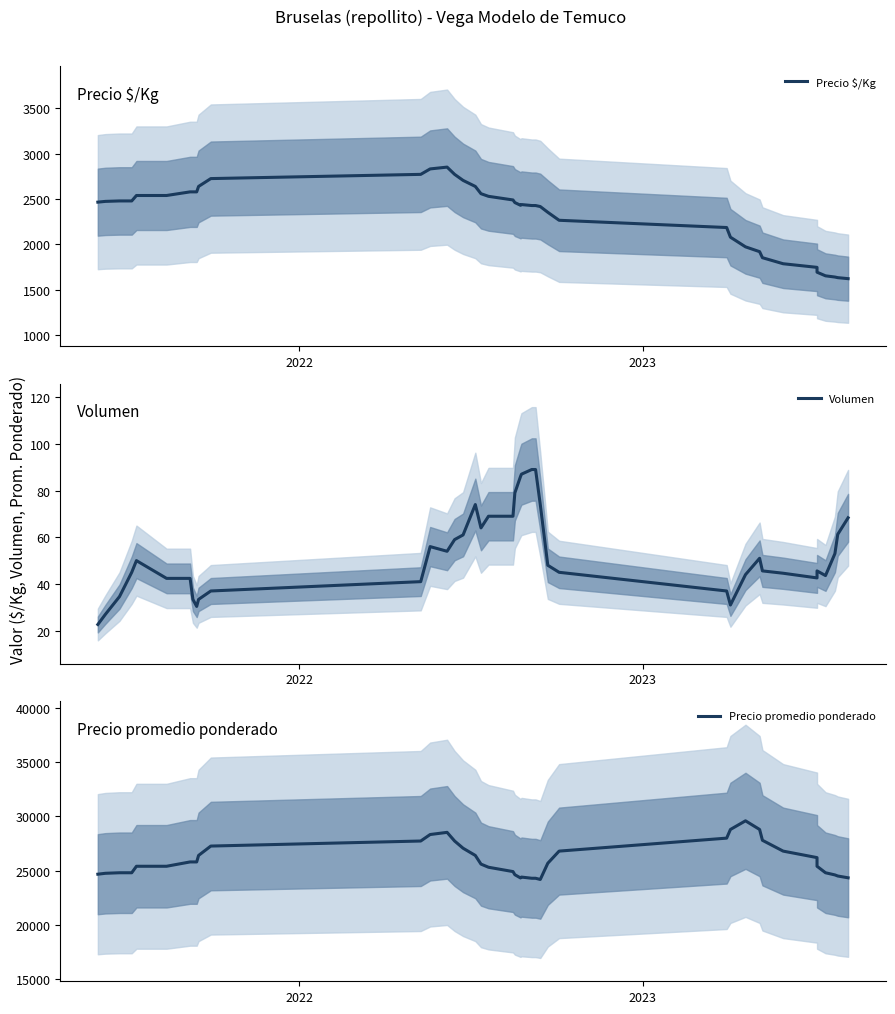

Count the number of data series in this chart.

3